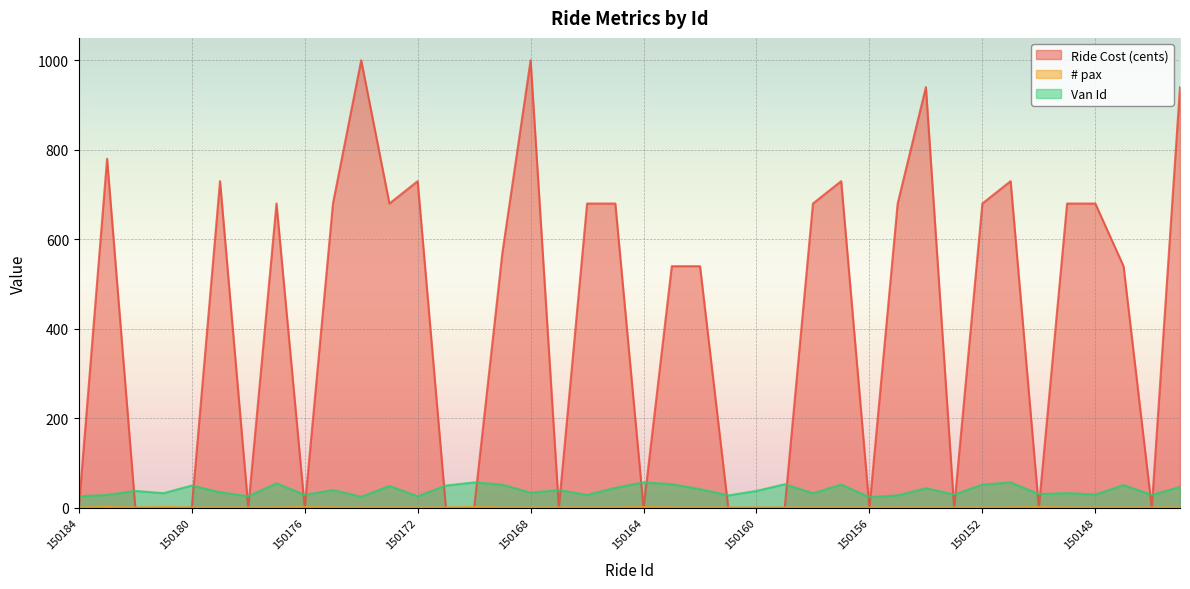

True or false: Ride Cost (cents) and Van Id cross at least once.

True